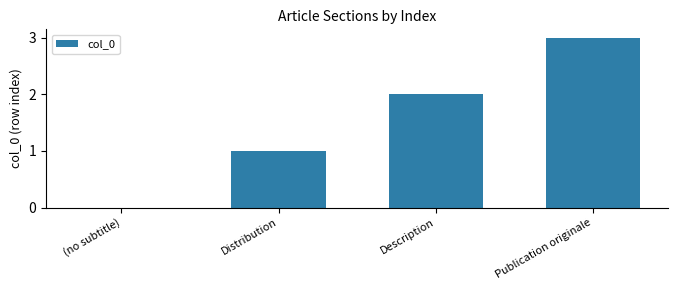

What is the maximum value shown in the chart?

3